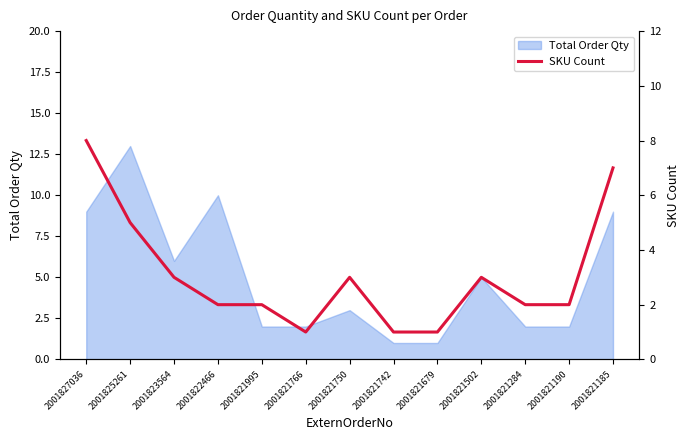

Where is the data nearest to the value 4?

2001825261